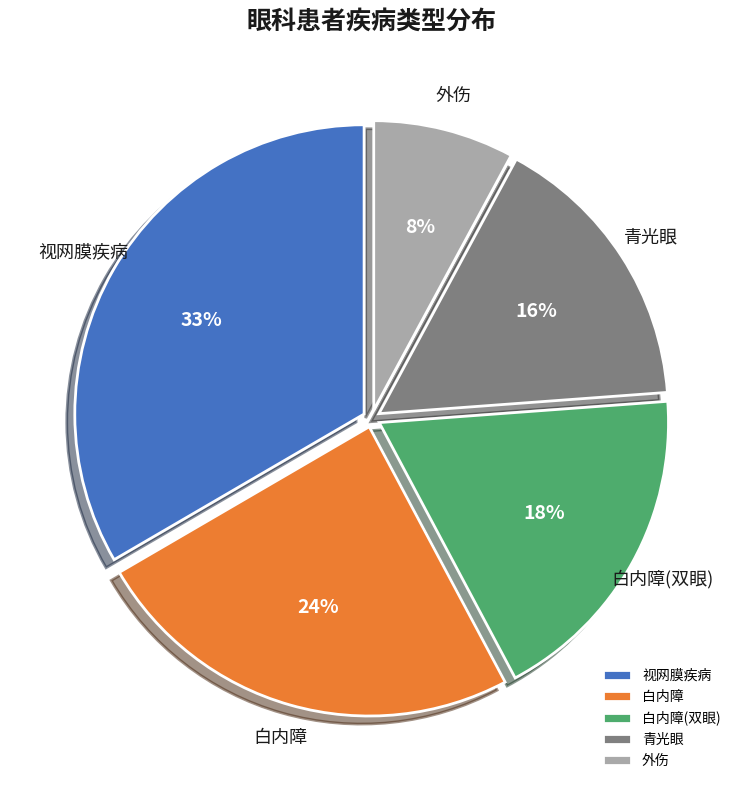

Which has a higher value, 白内障(双眼) or 视网膜疾病?

视网膜疾病